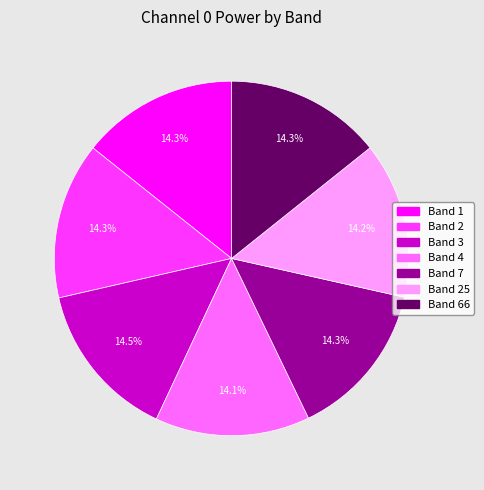

Is there any slice that represents more than half of the pie?

No